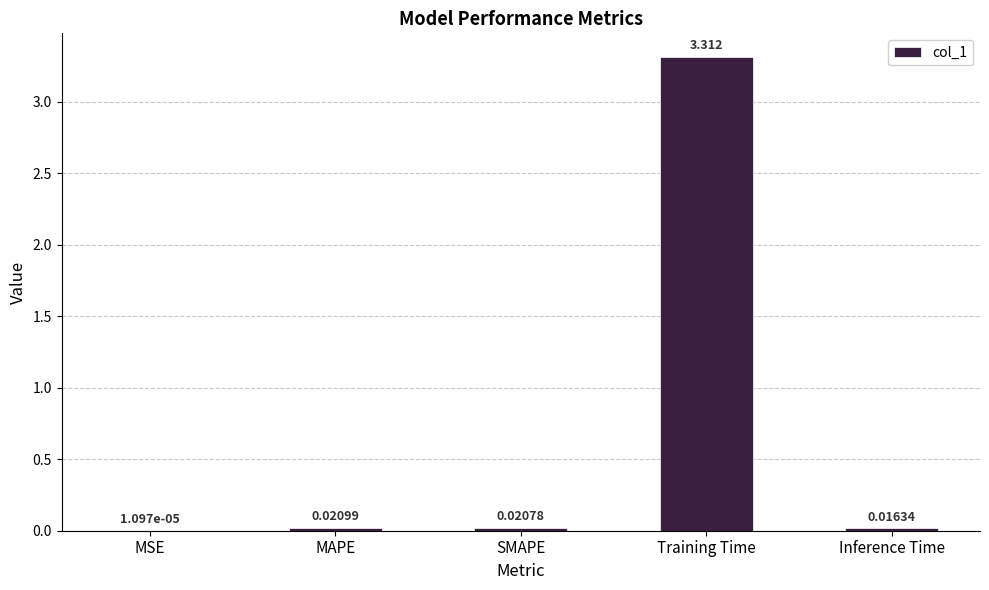

Which category has the highest value across all series?

Training Time